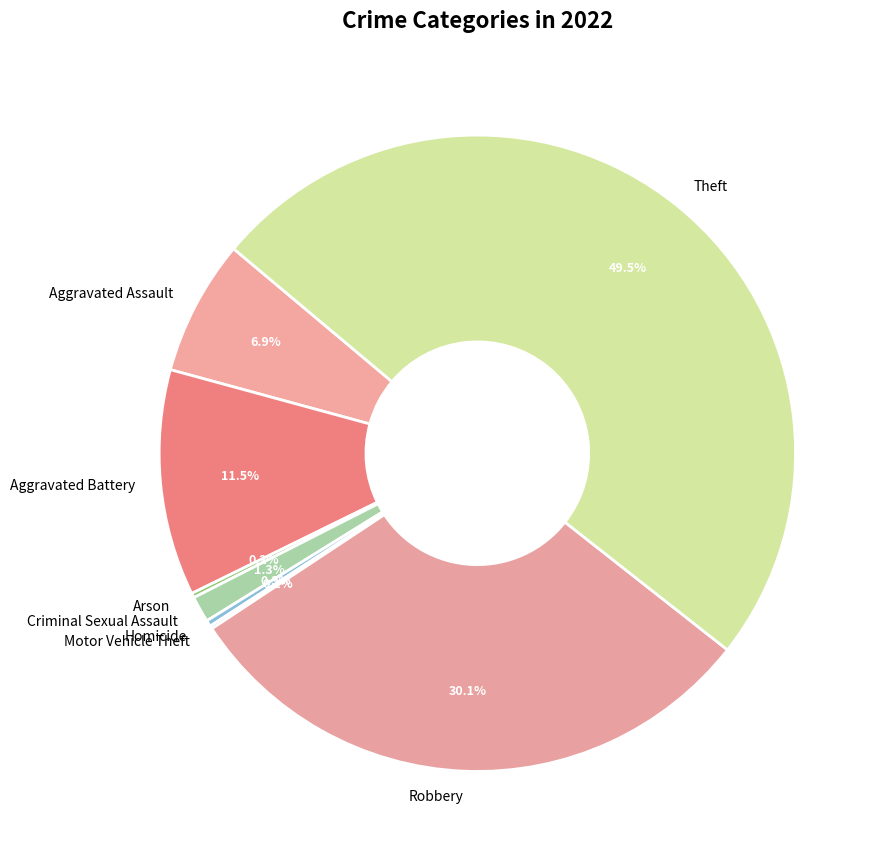

Does Aggravated Assault represent more than half of the total?

No